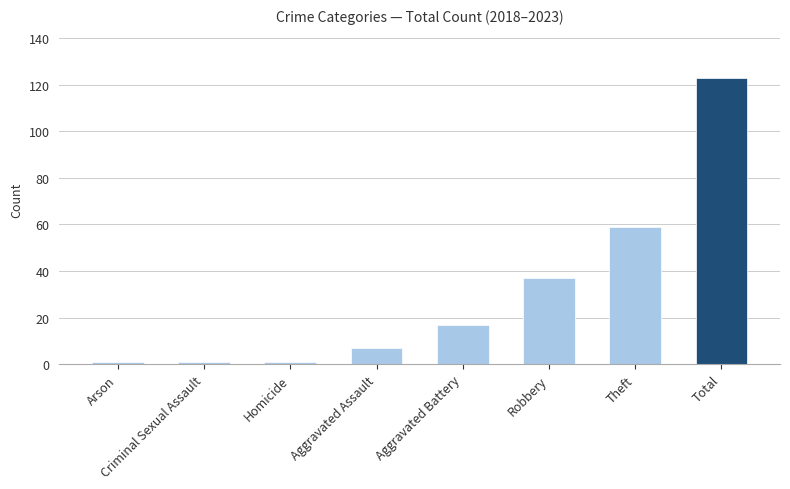

How many bars are there in total?

8